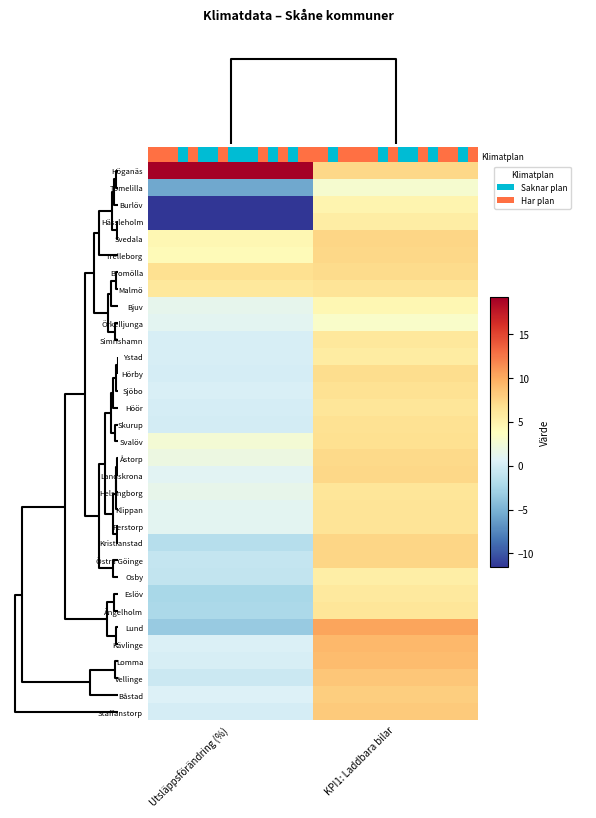

Reading left to right, extract all data points from this chart.

row_0: 0=19.2	1=7.3
row_1: 0=-5.7	1=2.9
row_2: 0=-11.6	1=4.8
row_3: 0=-11.6	1=5.6
row_4: 0=4.6	1=7.5
row_5: 0=4.2	1=7.3
row_6: 0=6.7	1=7.1
row_7: 0=6.0	1=6.4
row_8: 0=1.3	1=4.6
row_9: 0=1.1	1=3.3
row_10: 0=0.2	1=6.0
row_11: 0=0.3	1=5.7
row_12: 0=0.1	1=7.0
row_13: 0=0.4	1=6.6
row_14: 0=0.1	1=6.3
row_15: 0=0.0	1=6.6
row_16: 0=2.6	1=6.7
row_17: 0=1.9	1=7.2
row_18: 0=1.0	1=7.4
row_19: 0=1.5	1=6.3
row_20: 0=1.1	1=6.4
row_21: 0=1.1	1=6.4
row_22: 0=-1.7	1=7.5
row_23: 0=-0.8	1=7.5
row_24: 0=-0.9	1=5.4
row_25: 0=-2.4	1=5.9
row_26: 0=-2.3	1=6.3
row_27: 0=-3.3	1=10.4
row_28: 0=0.5	1=9.3
row_29: 0=0.3	1=9.0
row_30: 0=-0.5	1=8.4
row_31: 0=0.6	1=8.0
row_32: 0=0.1	1=8.2